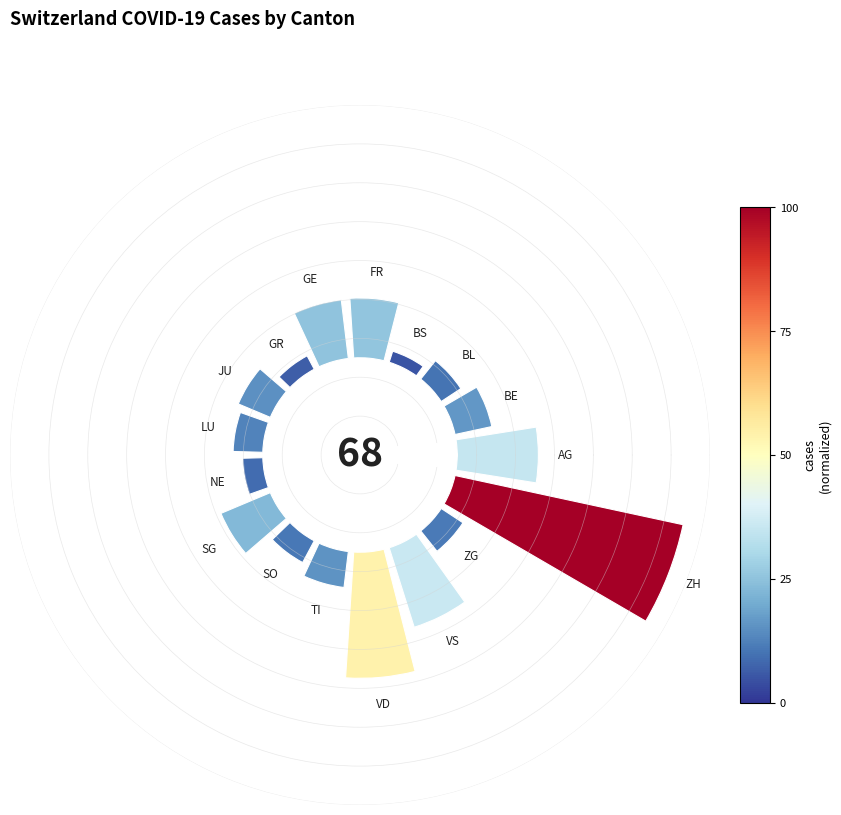

What is the smallest slice in the pie chart?

BS